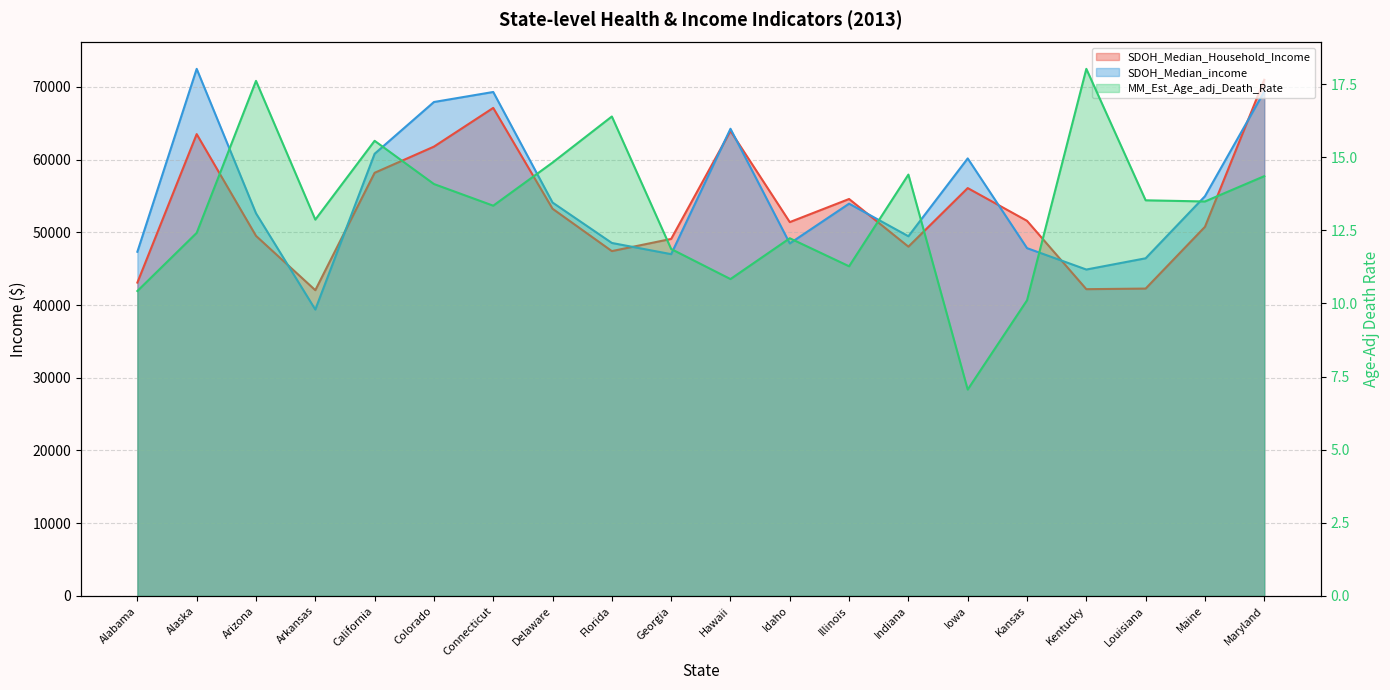

What is the difference between the maximum and minimum values in the SDOH_Median_income series?

33096.0